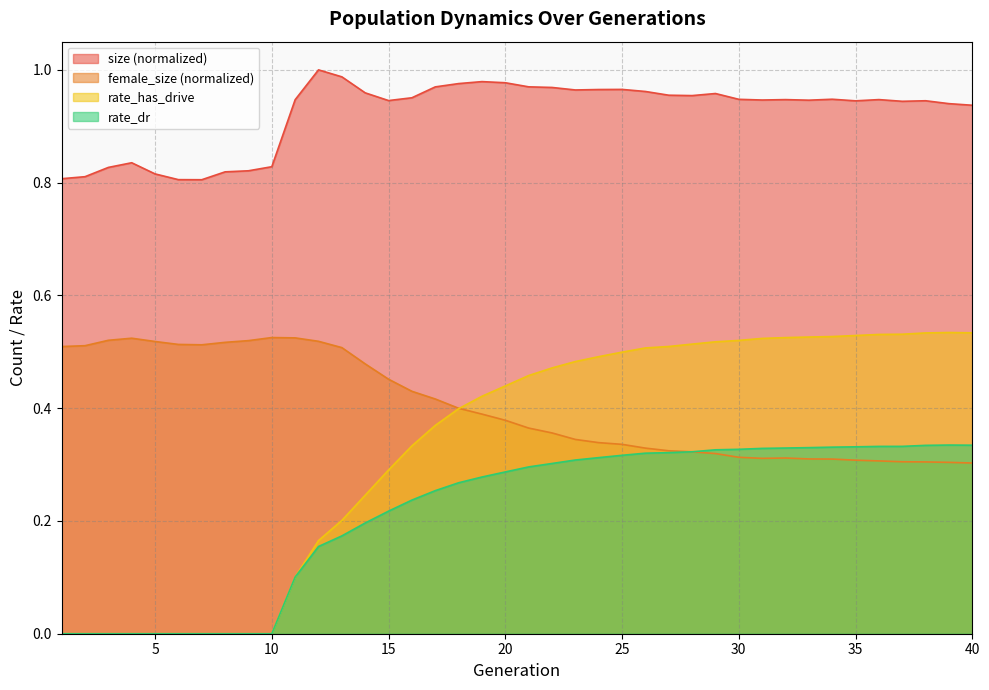

What are all the series names shown in the legend?

size (normalized), female_size (normalized), rate_has_drive, rate_dr